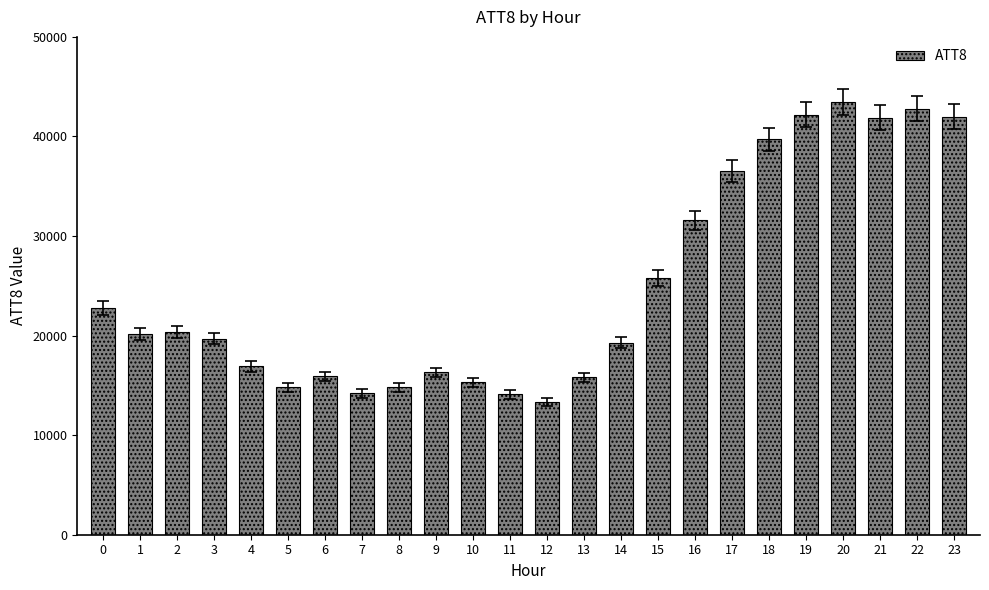

The chart shows a value of 25800 at 15. True or false?

True